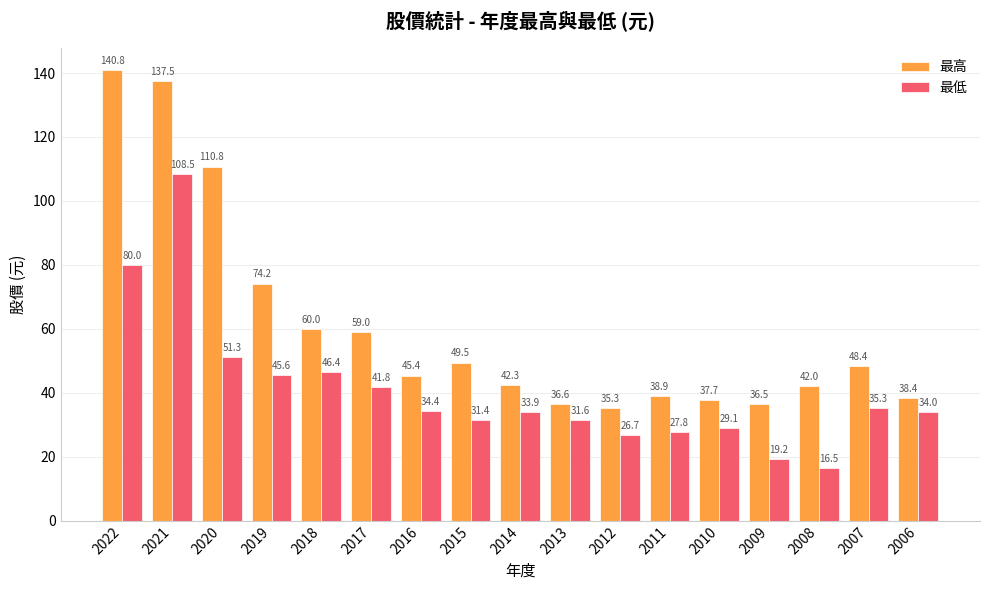

How many bars are there in each group?

2